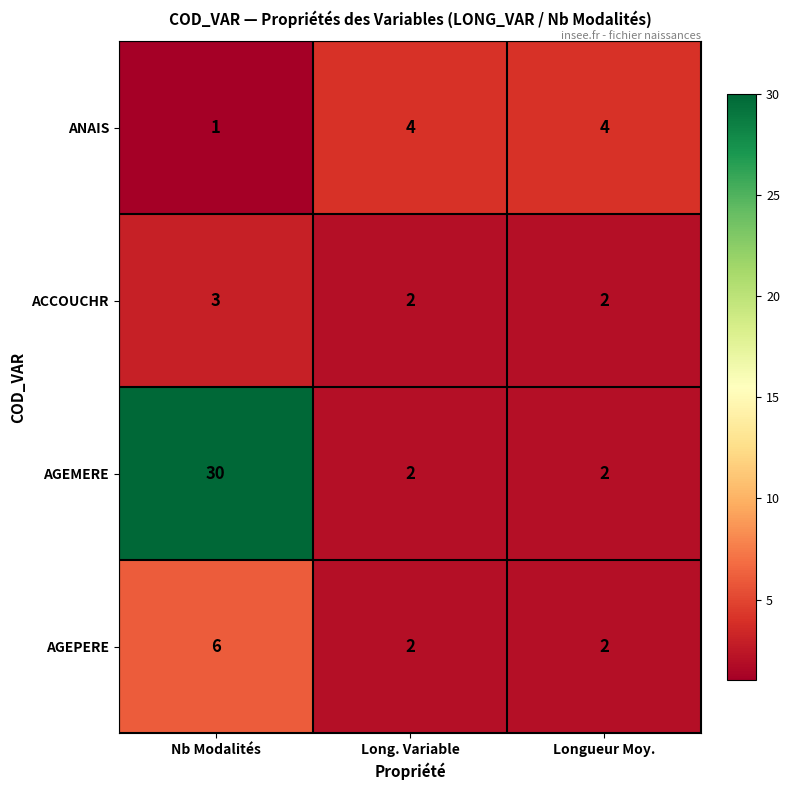

Count the AGEPERE values in the range 2 to 6.

3